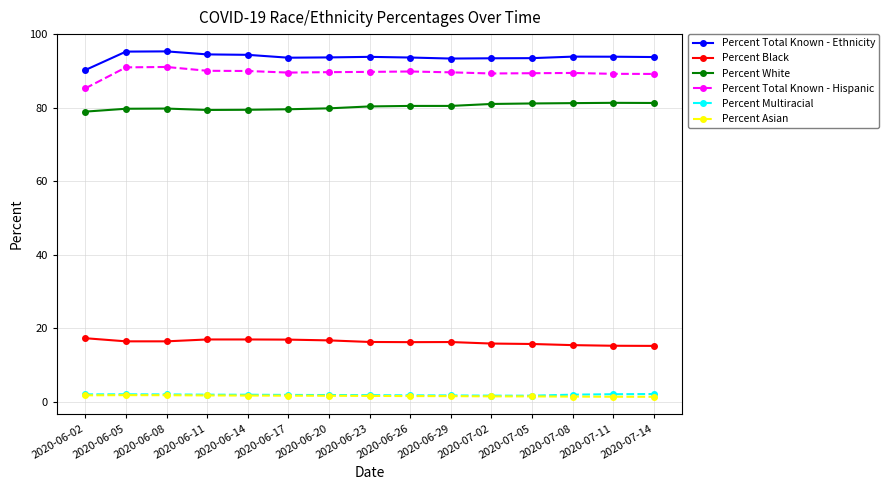

What is the maximum value for Percent Multiracial?

2.1